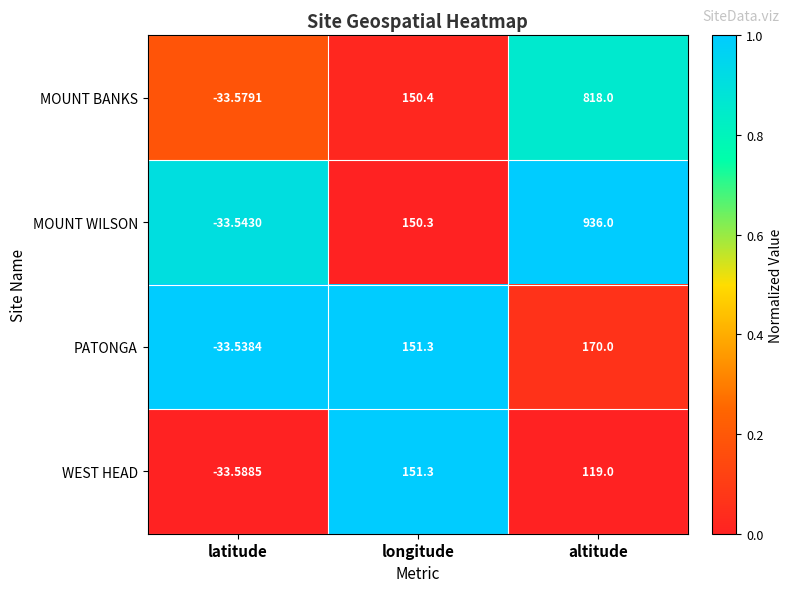

Count the number of categories in the chart.

3